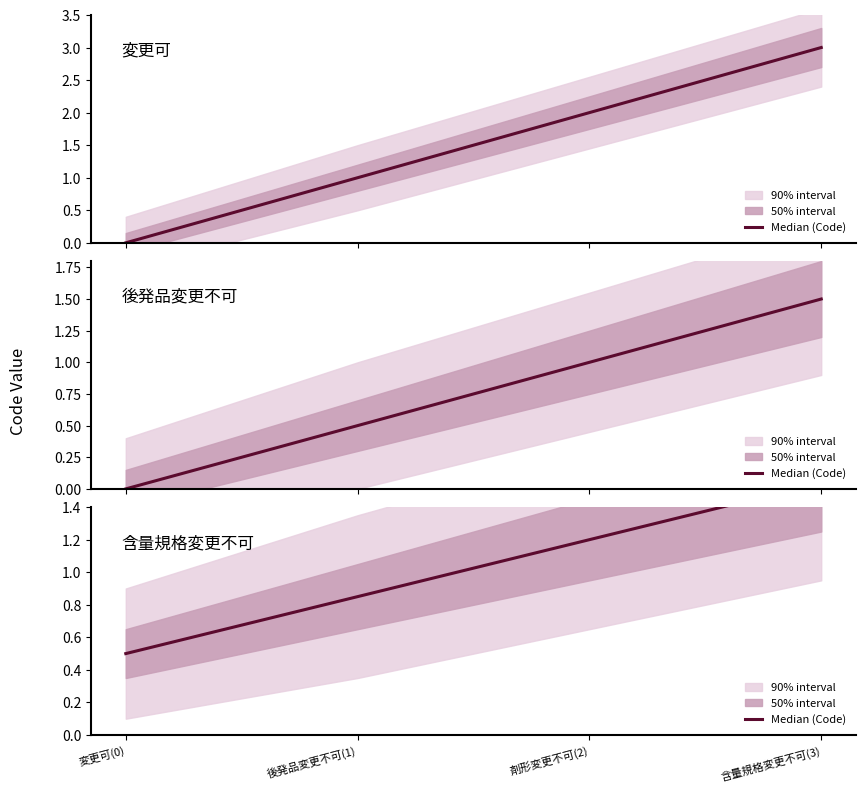

True or false: the data shows 0.3 at 変更可(0).

False